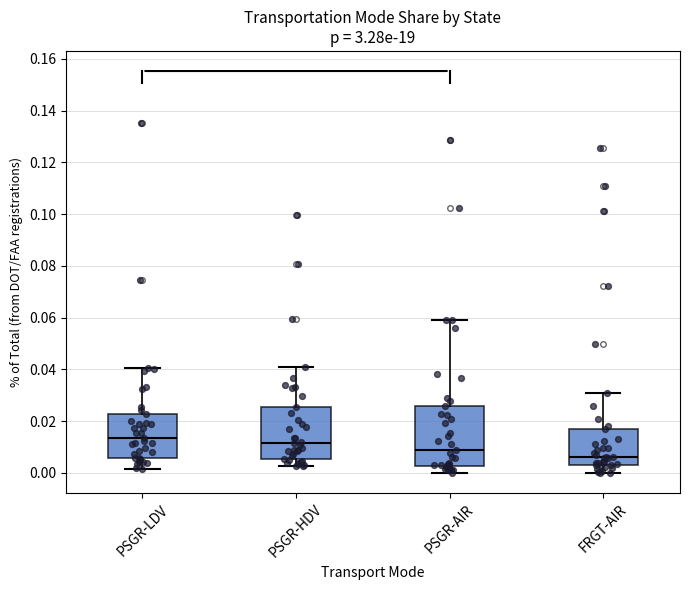

Reading left to right, read every box against the y-axis: the position of its median line, the range the box covers, and the ends of its whiskers. The values are not printed on the chart, so give them approximately, as read against the axis.

PSGR-LDV: median 0.014, box 0.006 to 0.022, whiskers 0.002 to 0.040
PSGR-HDV: median 0.012, box 0.006 to 0.026, whiskers 0.002 to 0.042
PSGR-AIR: median 0.008, box 0.002 to 0.026, whiskers 0.000 to 0.060
FRGT-AIR: median 0.006, box 0.004 to 0.016, whiskers 0.000 to 0.030